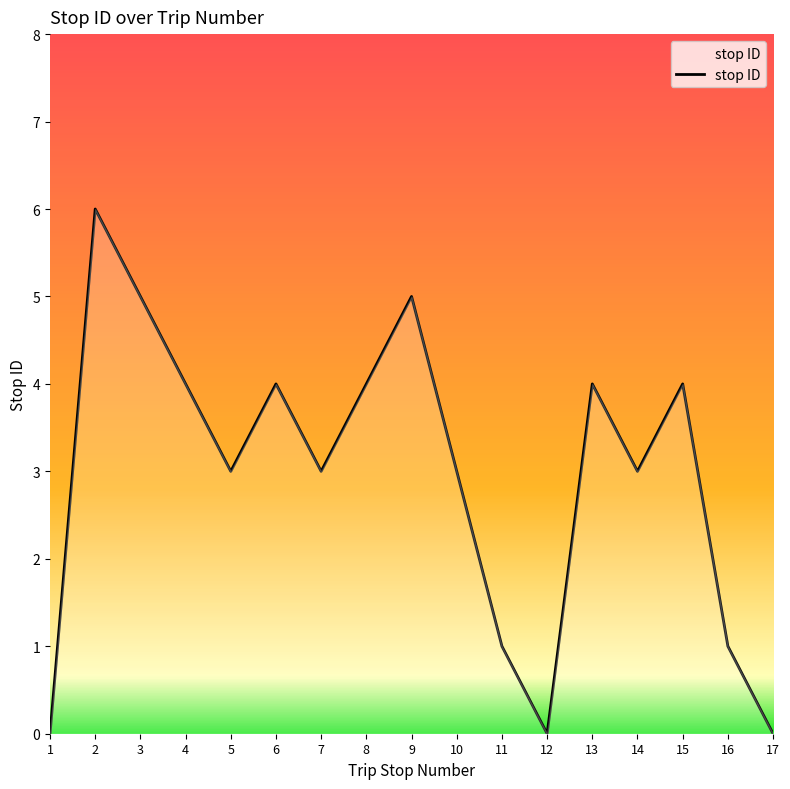

What is the maximum value shown in the chart?

6